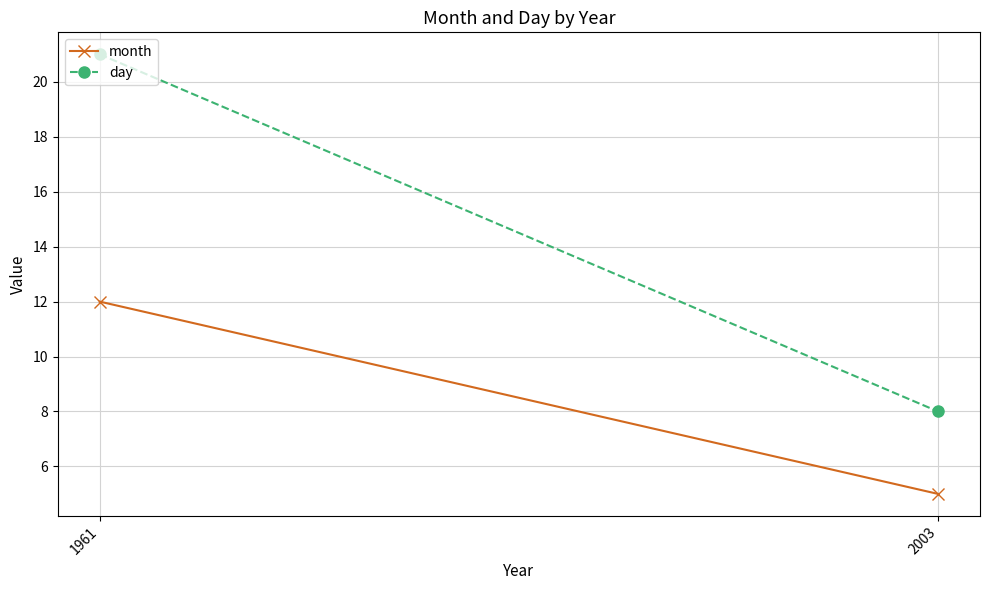

What is the minimum value shown in the chart?

5